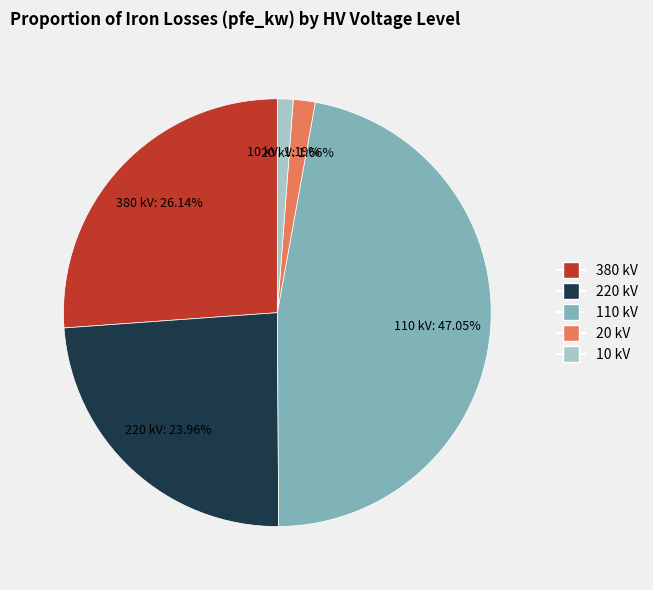

To the nearest percent, what is the combined percentage of 220 and 20?

26%